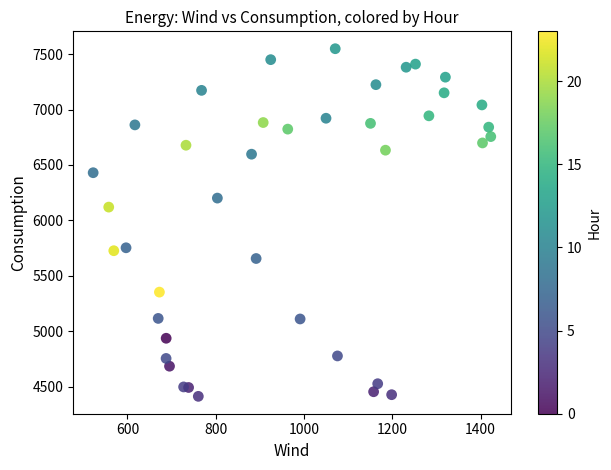

What is the range of X values (max minus min)?

900.4